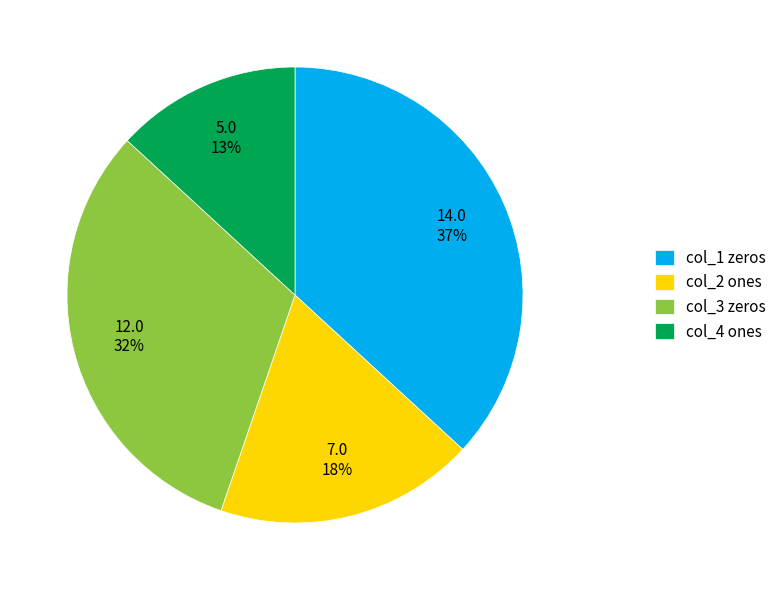

To the nearest percent, what is the difference between the largest and smallest slice percentages?

24%